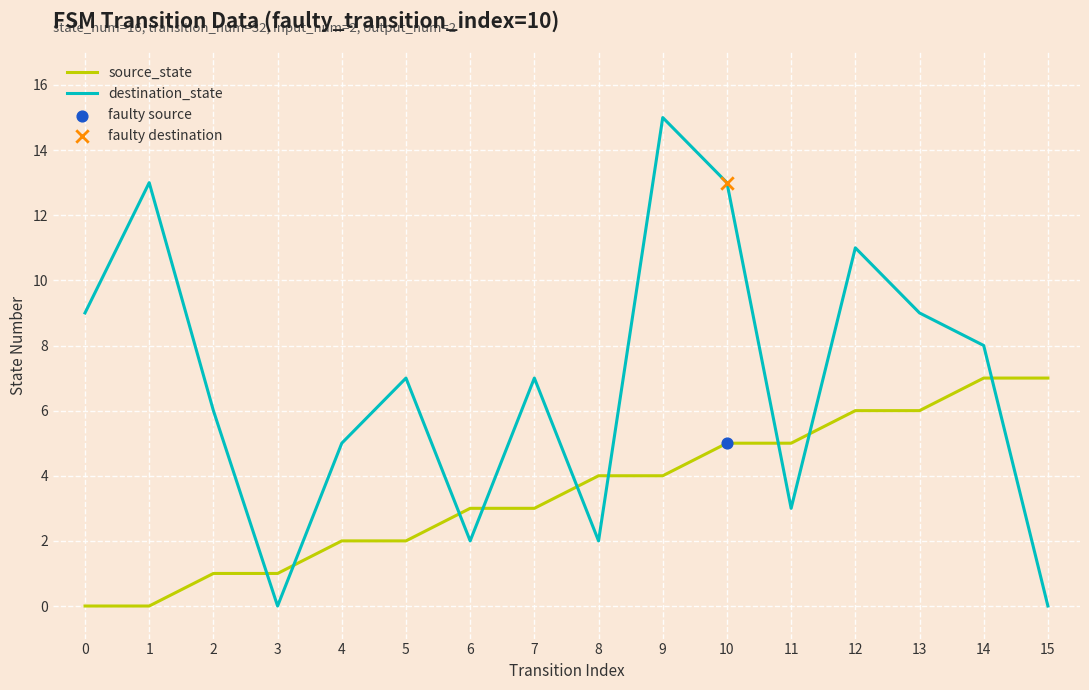

Which series changed the most between 11 and 12?

destination_state